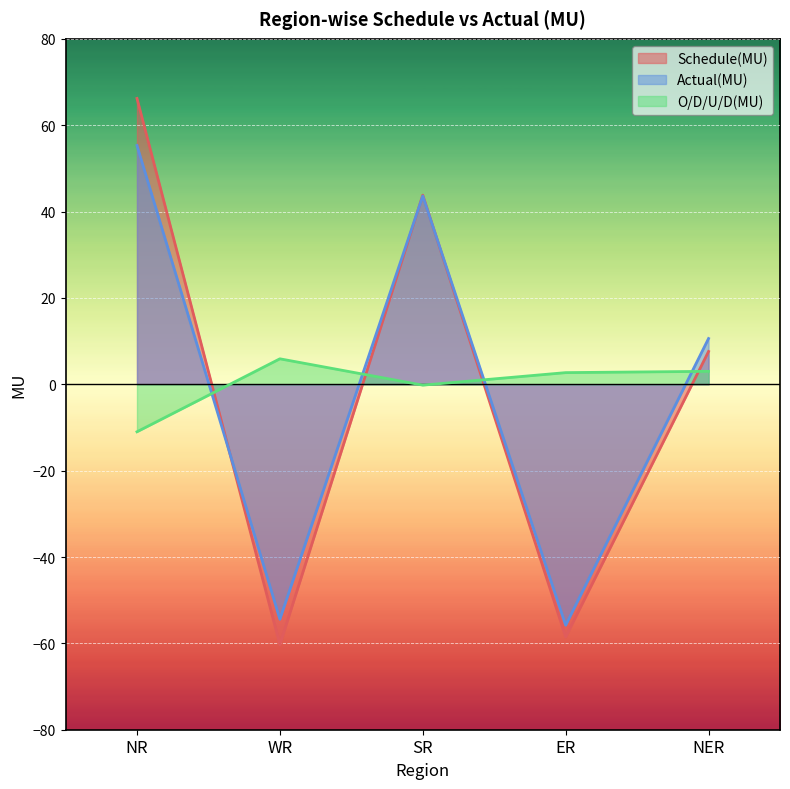

Rank the categories by O/D/U/D(MU) value from highest to lowest.

WR, NER, ER, SR, NR